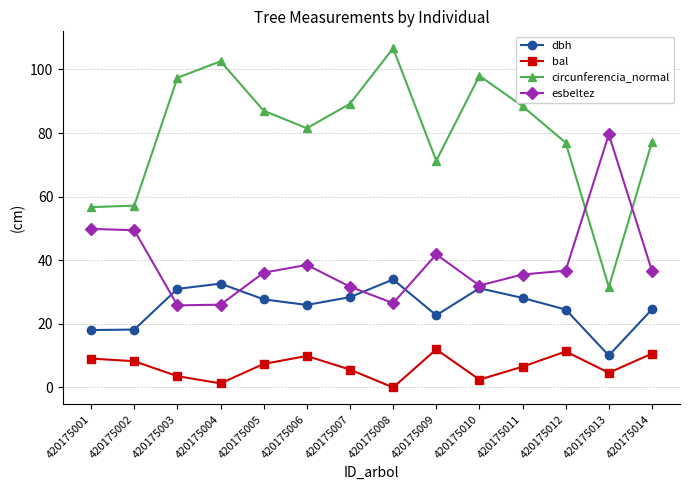

At which label does circunferencia_normal first exceed 87?

420175003